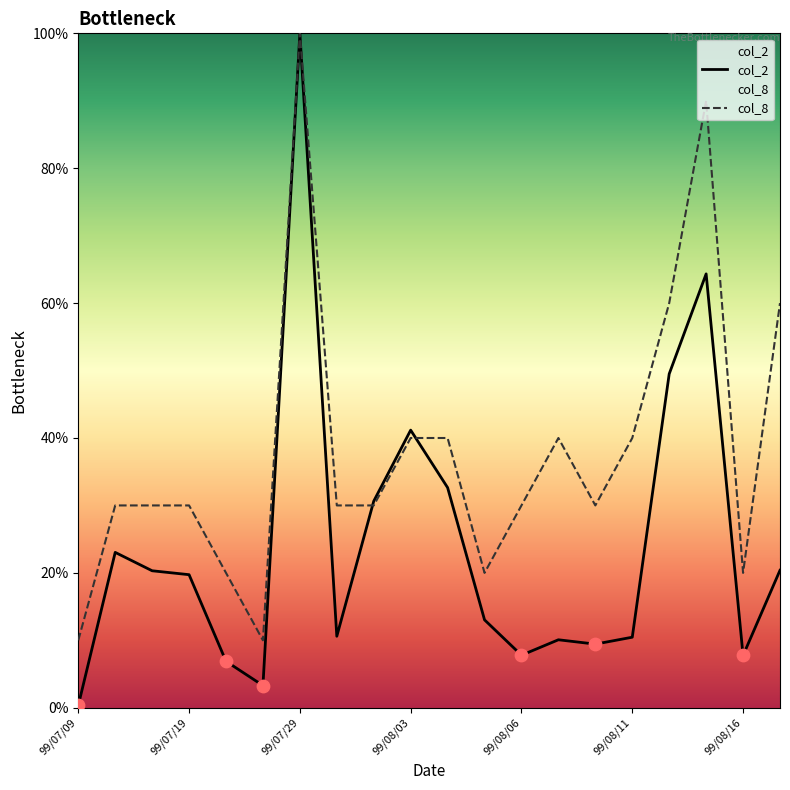

Which series contains the lowest Y value?

col_2